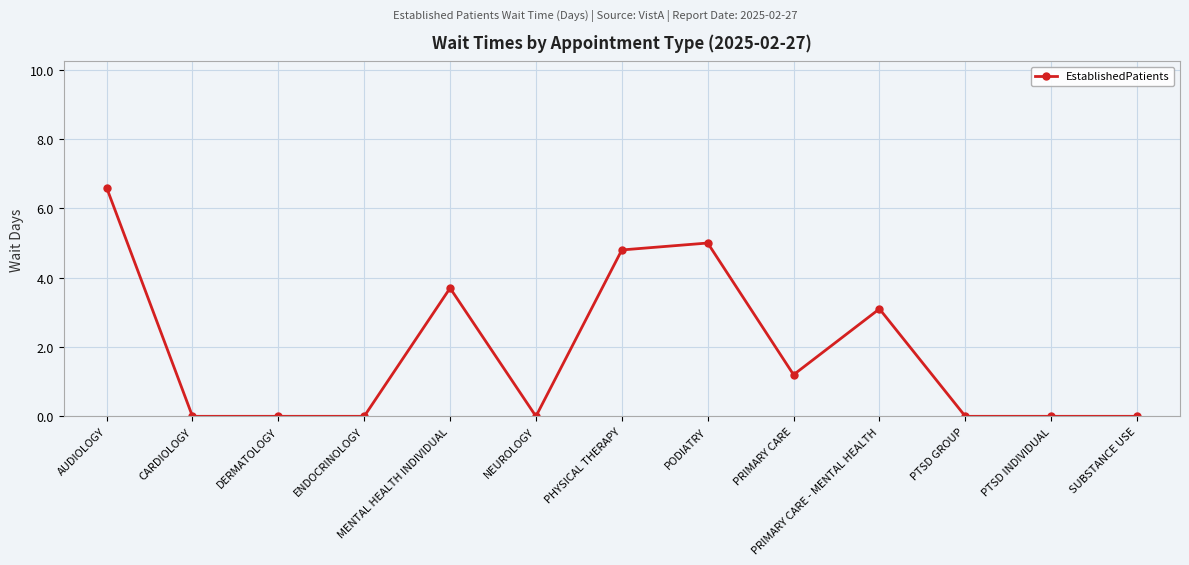

What is the greatest value displayed?

6.6